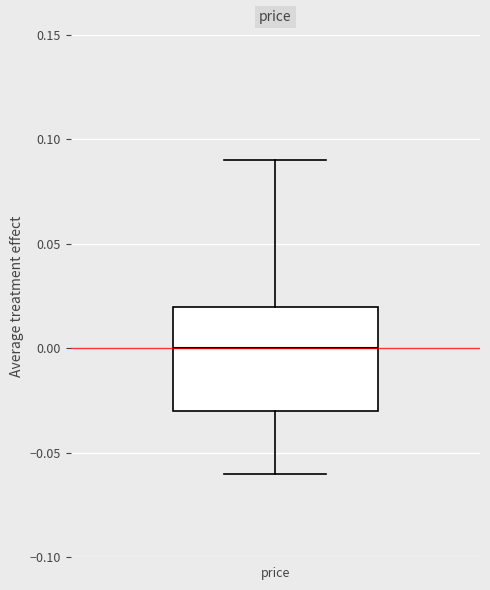

Read this box plot against the y-axis: the position of the median line, the range covered by the box, and the ends of both whiskers. The values are not printed on the chart, so give them approximately, as read against the axis.

median 0.00, box -0.03 to 0.02, whiskers -0.06 to 0.09